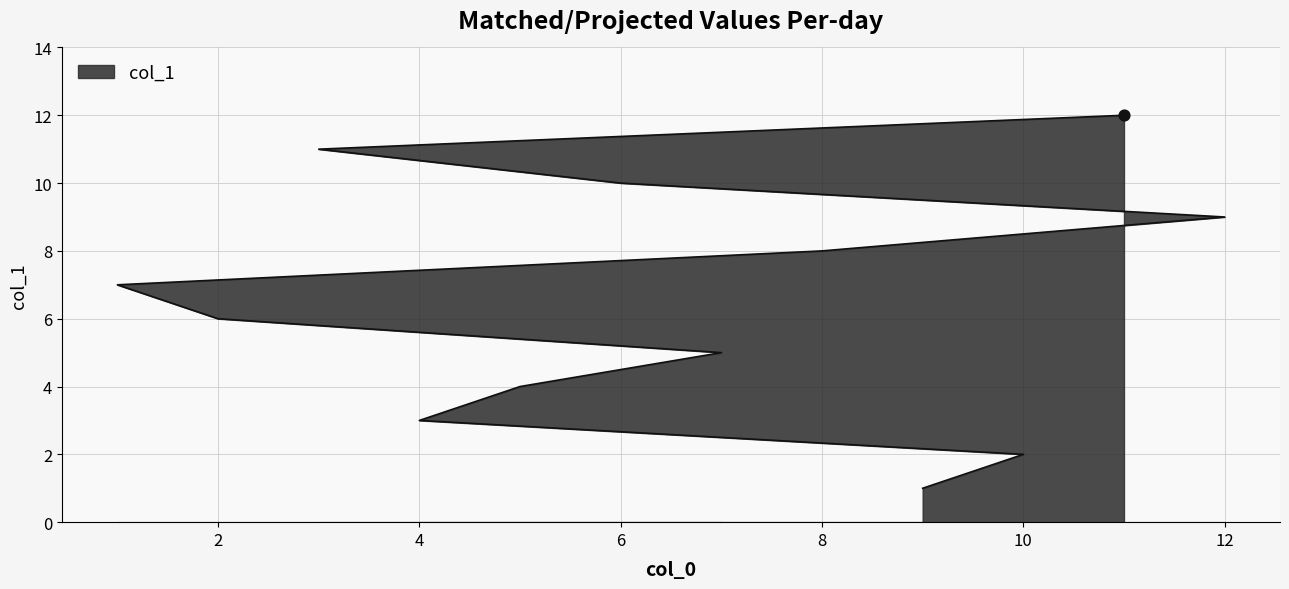

Approximately how many times larger is the value at 5 compared to 10?

2.0